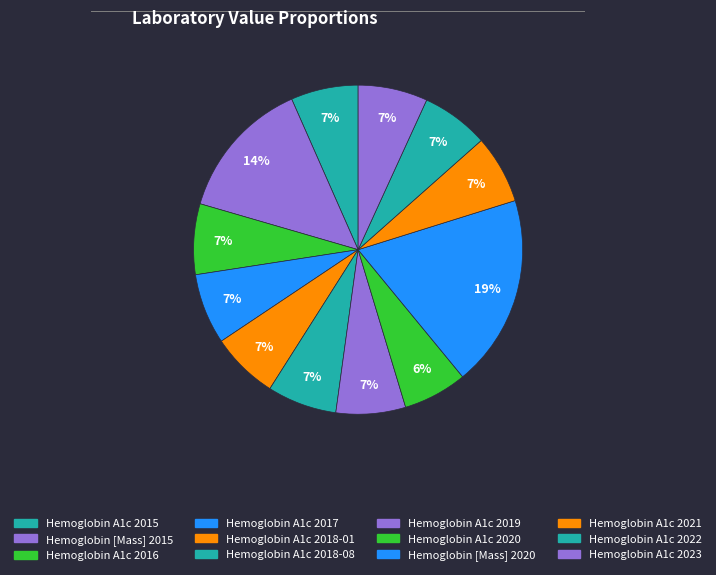

Which category has the biggest portion of the pie?

Hemoglobin [Mass] 2020